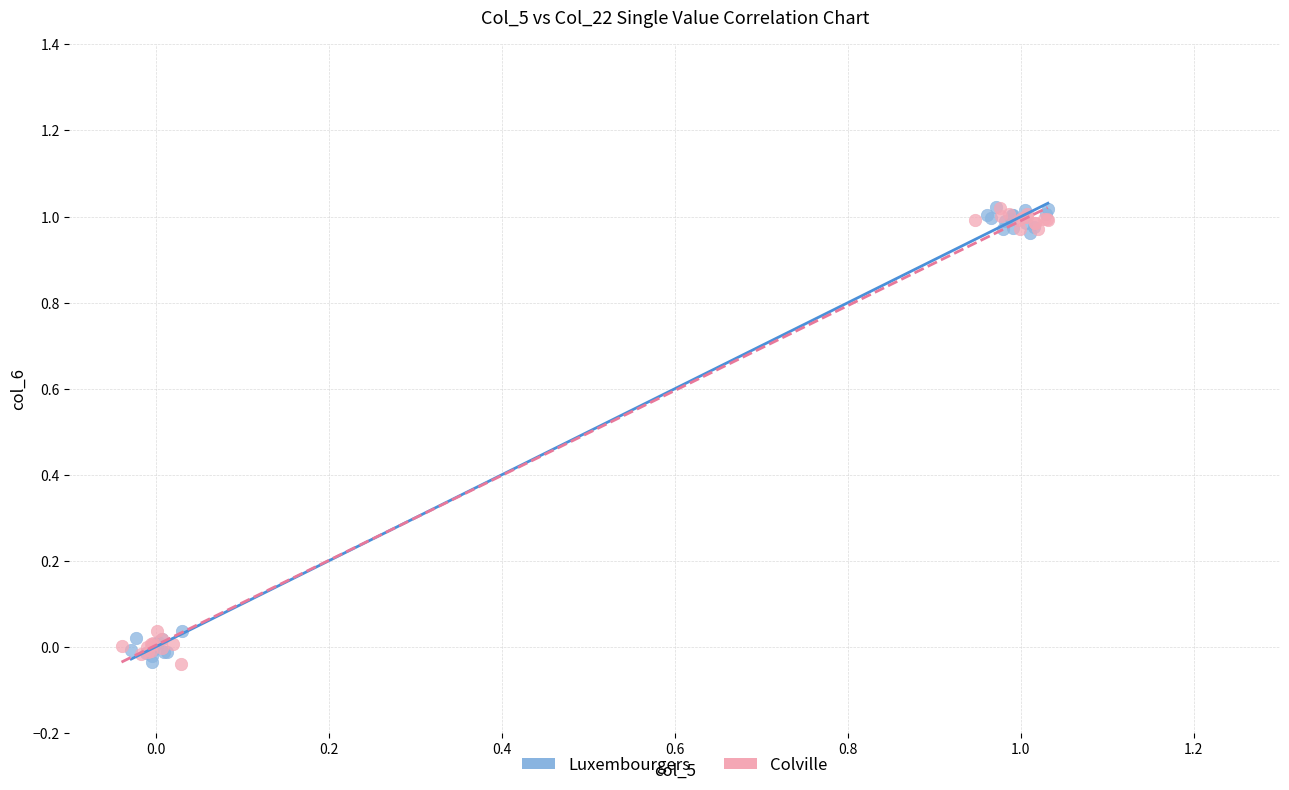

What are all the series names shown in the legend?

Luxembourgers, Colville